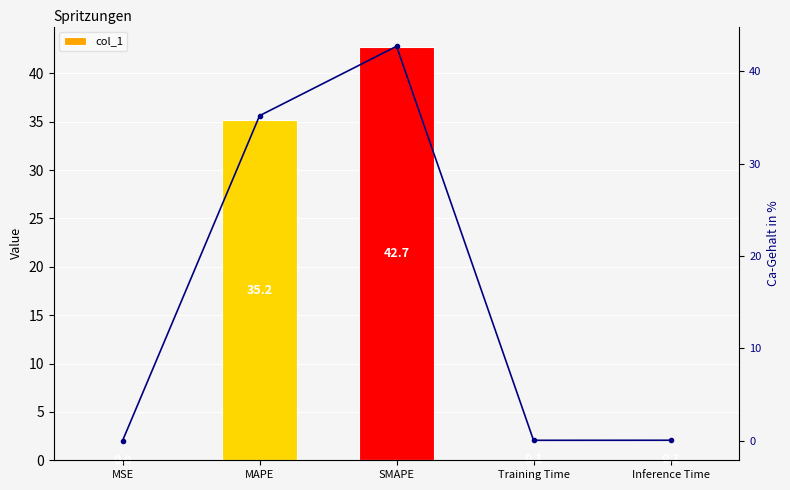

What is the difference between the maximum and minimum values in the Trend series?

42.7